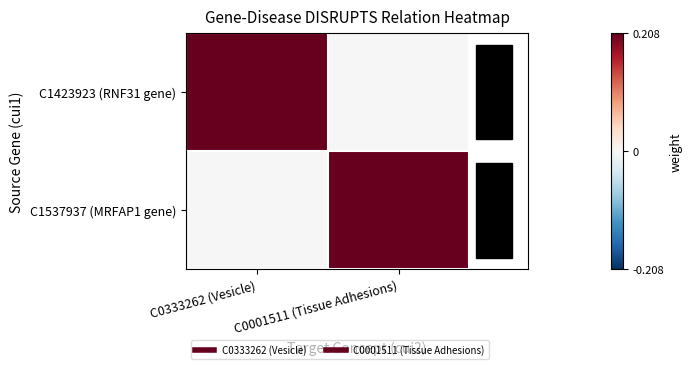

Count the number of data series in this chart.

2